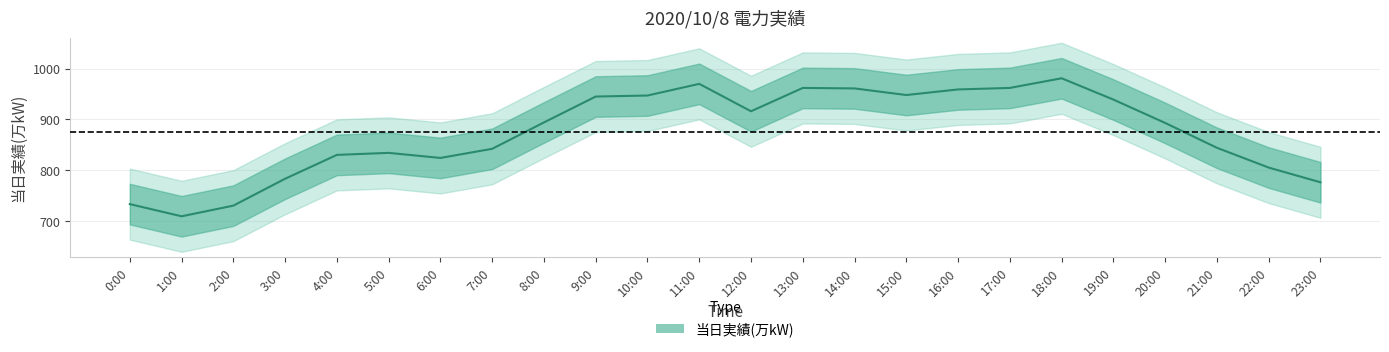

How many points are higher than both their immediate neighbors (excluding endpoints)?

4